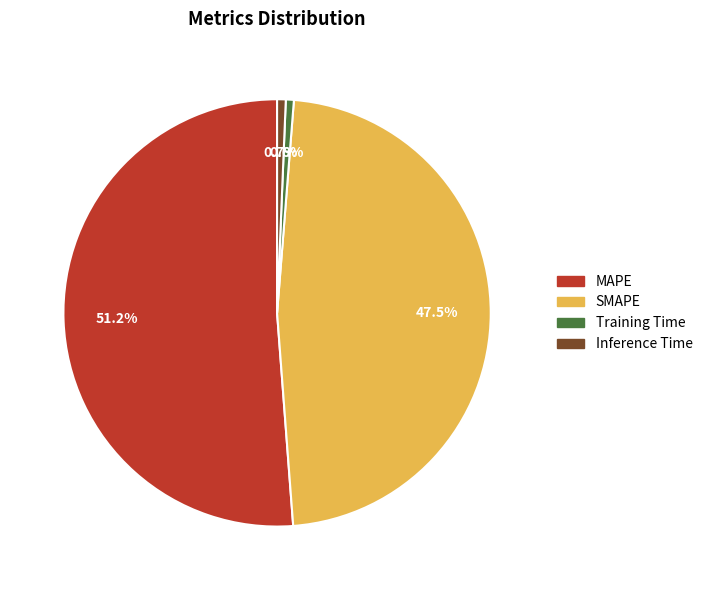

How many segments does this pie chart have?

4